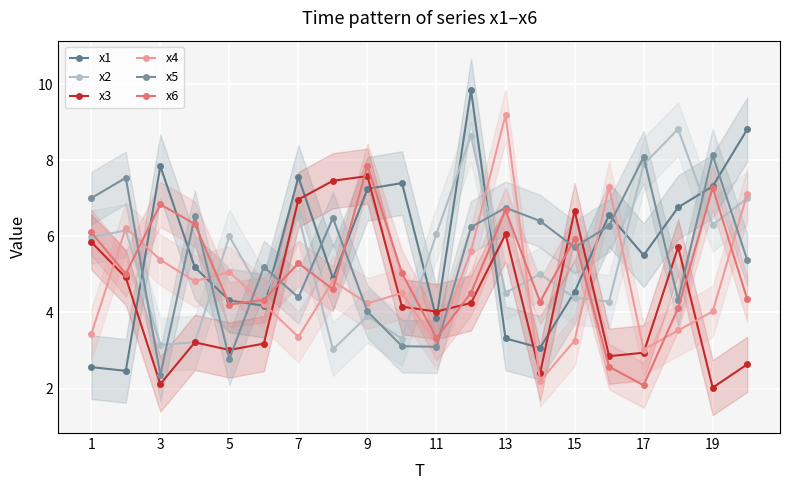

How many data points in x4 are above 4?

13